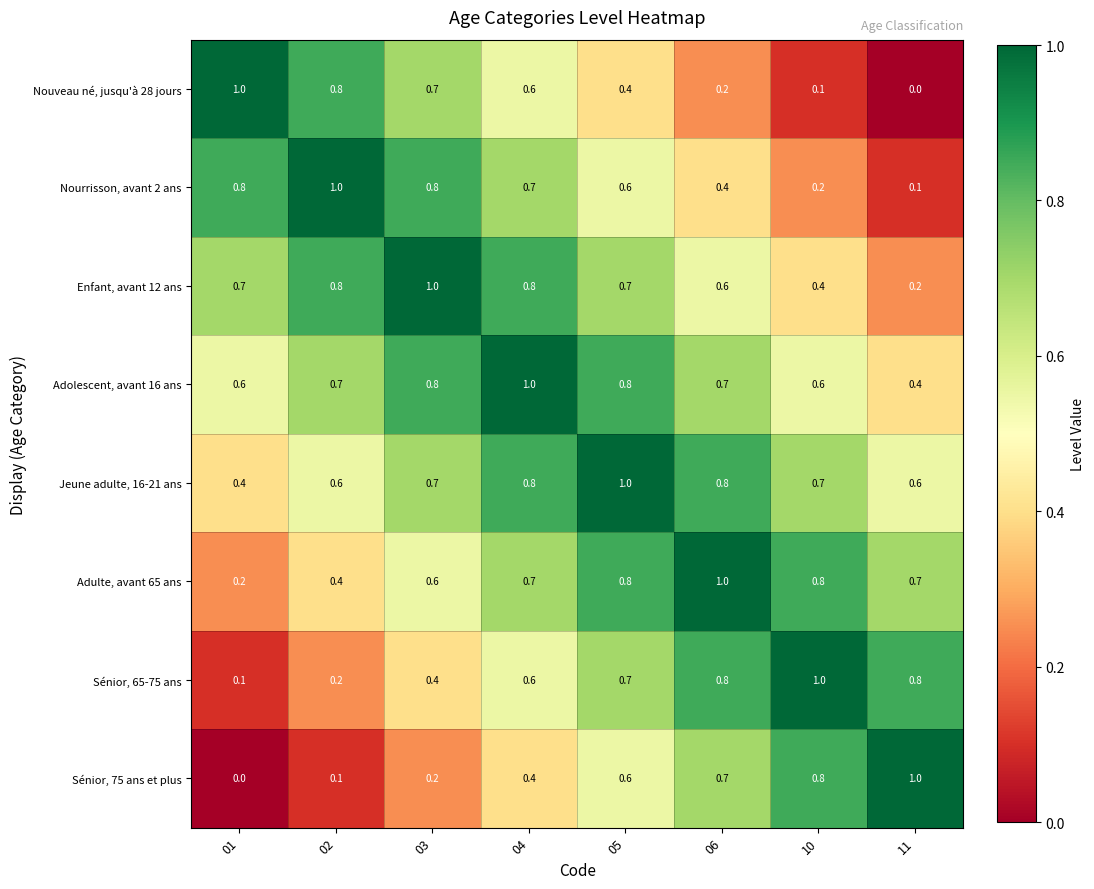

At how many categories does at least one series exceed 0?

8